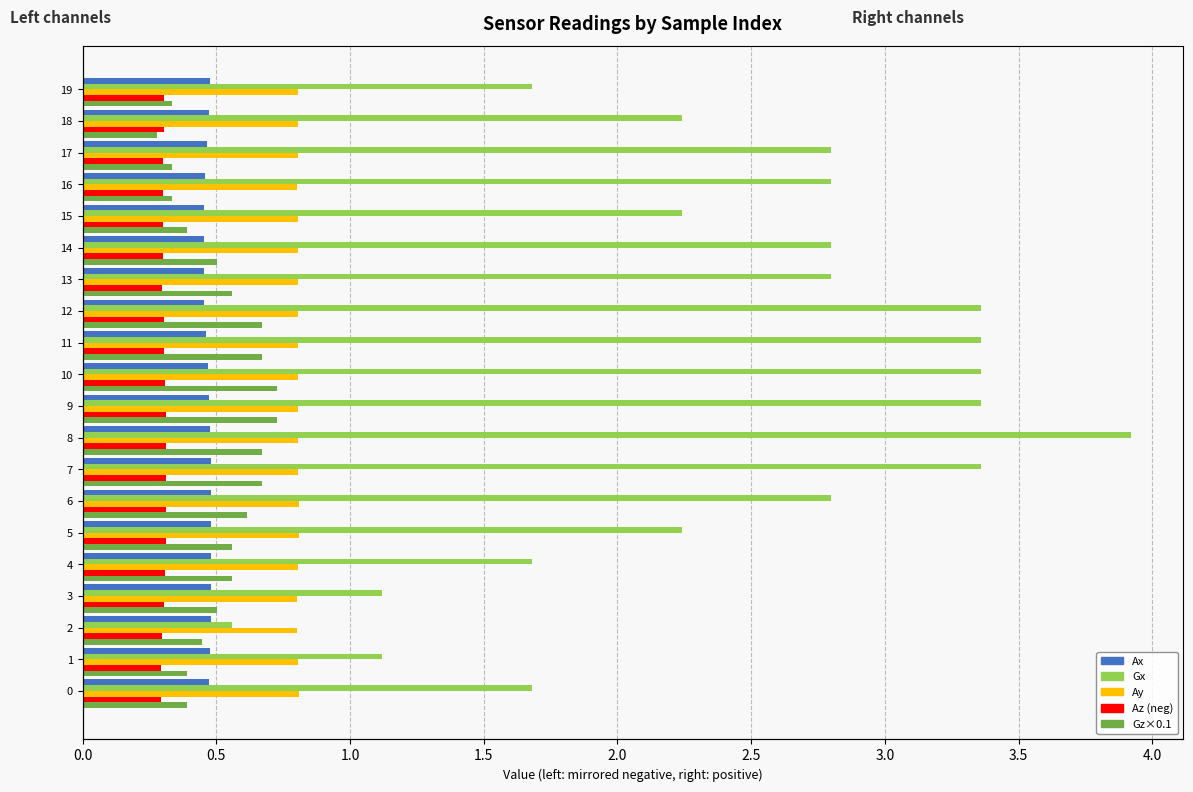

True or false: Ax has a value of 0.5 at 19.

True